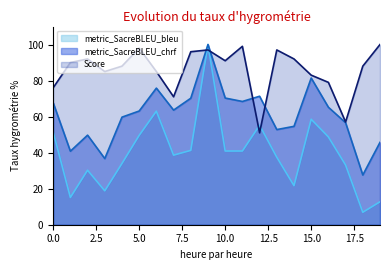

True or false: metric_SacreBLEU_chrf and metric_SacreBLEU_bleu cross at least once.

False